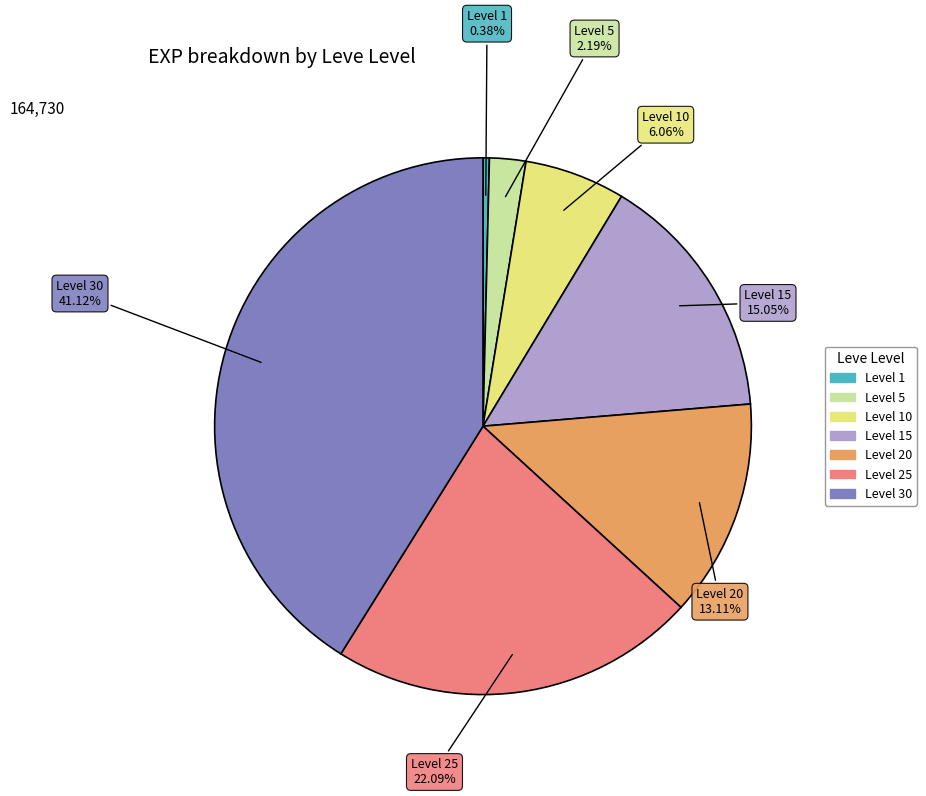

Does any single category account for the majority?

No